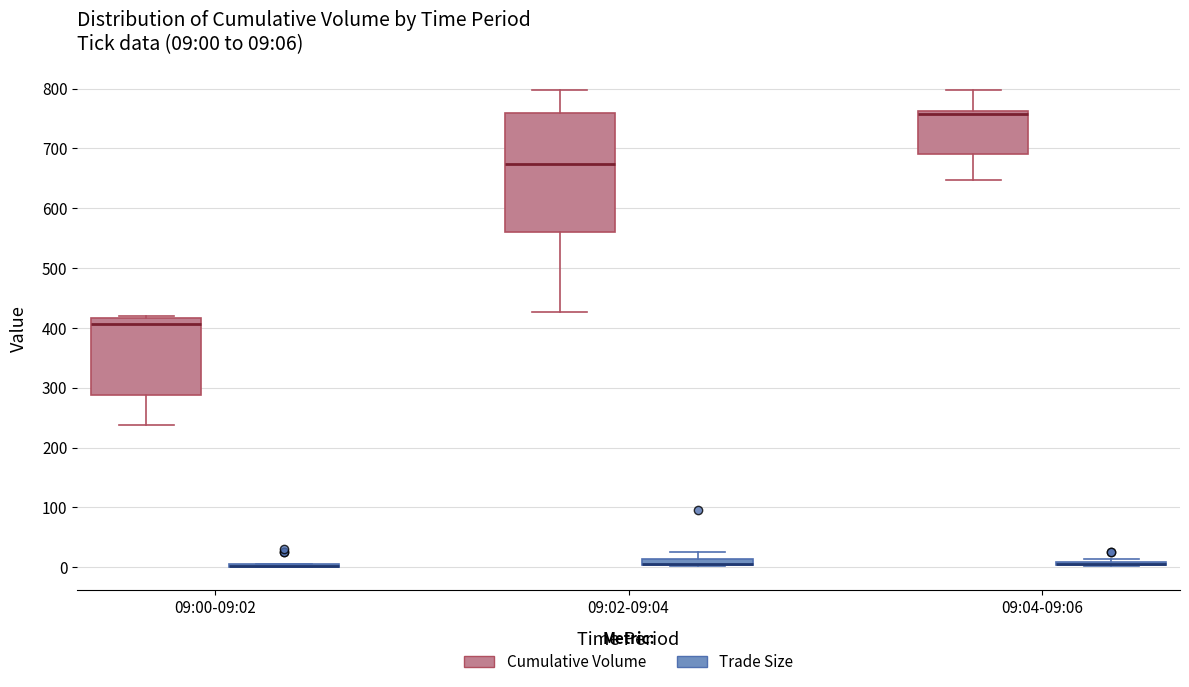

Which box is the tallest, from its lower edge to its upper edge?

09:02-09:04 (Cumulative Volume)